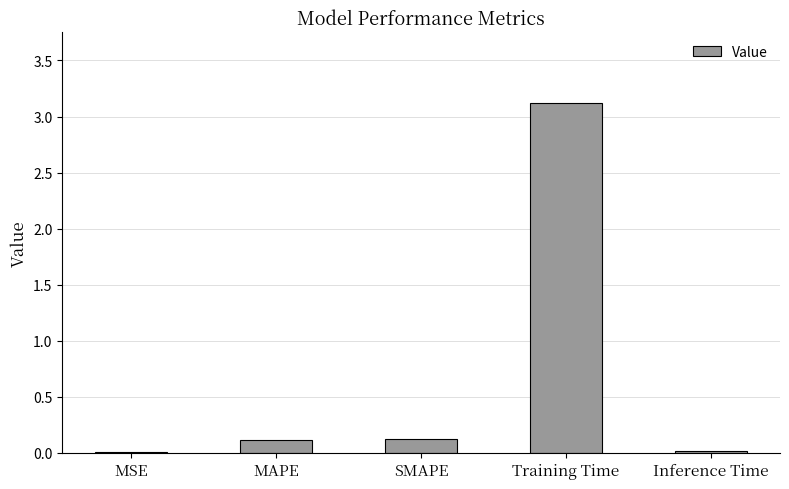

What is the change in value from SMAPE to Training Time?

+3.0